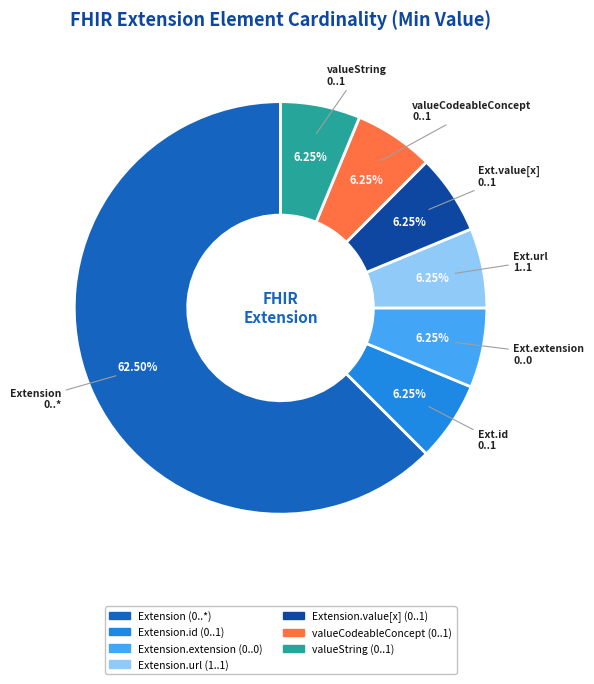

Does any single category account for the majority?

Yes